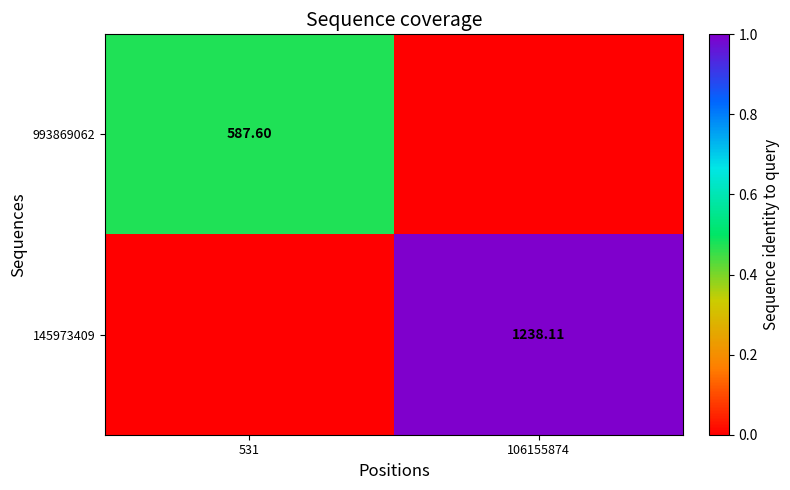

How many distinct data groups are displayed?

2